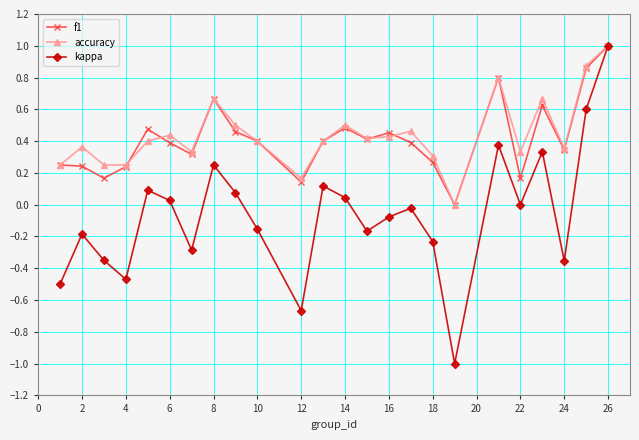

Which series has the largest range (max minus min)?

kappa